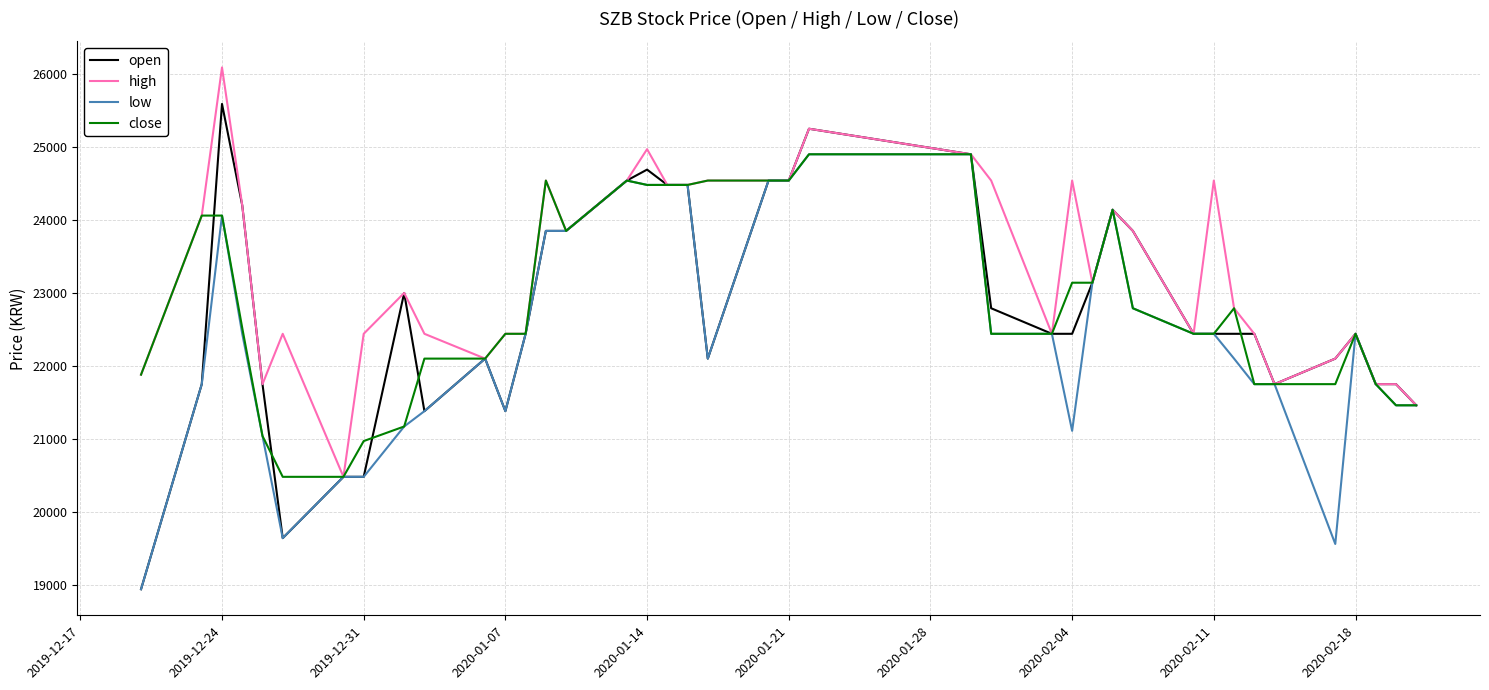

What is the lowest value of the high series?

20480